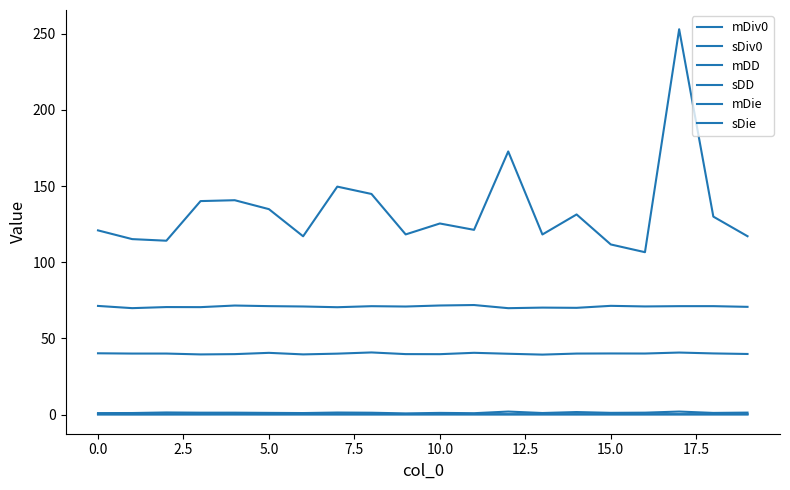

Is this an area chart (filled region under the line)?

No